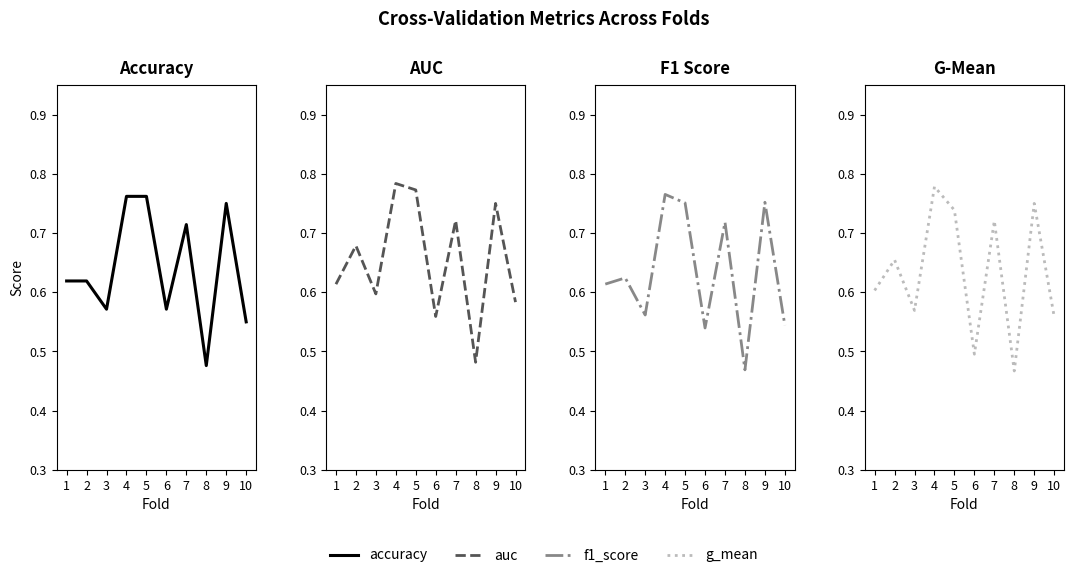

Reading right to left, extract all data points from this chart.

accuracy: 0.6	0.8	0.5	0.7	0.6	0.8	0.8	0.6	0.6	0.6
auc: 0.6	0.8	0.5	0.7	0.6	0.8	0.8	0.6	0.7	0.6
f1_score: 0.5	0.8	0.5	0.7	0.5	0.8	0.8	0.6	0.6	0.6
g_mean: 0.6	0.8	0.5	0.7	0.5	0.7	0.8	0.6	0.7	0.6